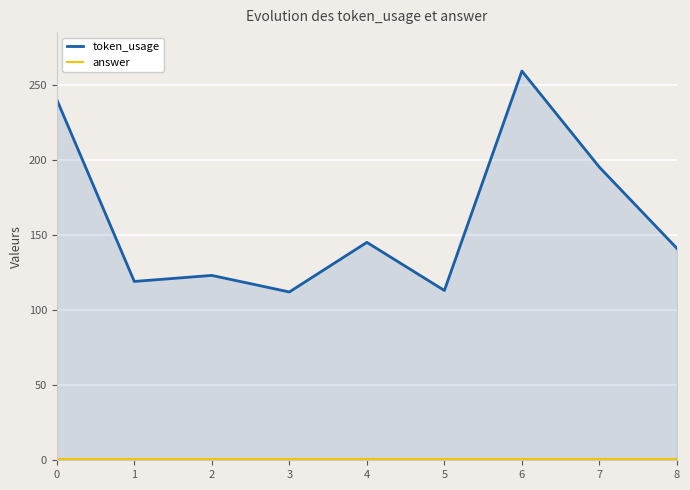

Which series has the largest total across all categories?

token_usage